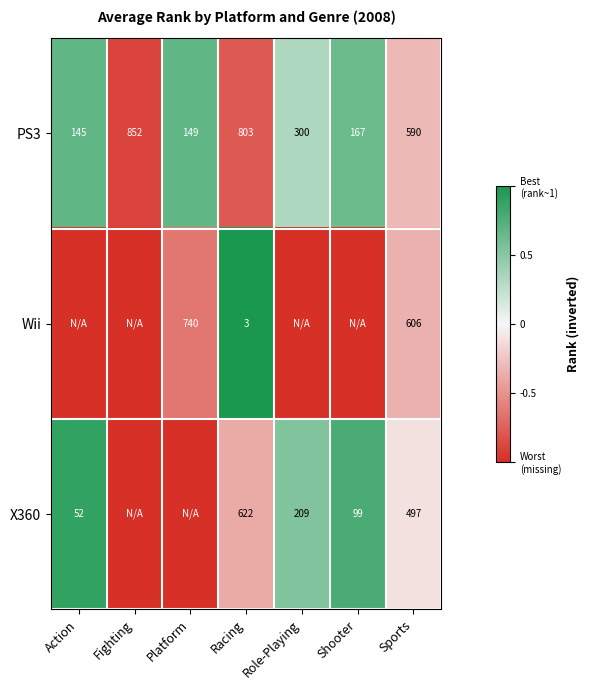

At which category is the sum across all series the highest?

Action